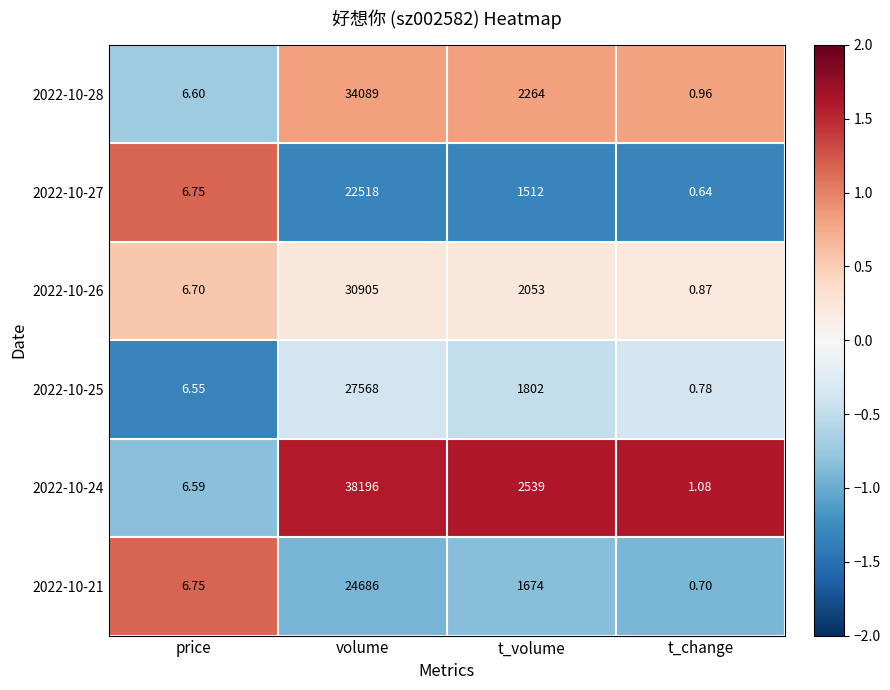

At which label does 2022-10-21 reach its minimum?

t_change